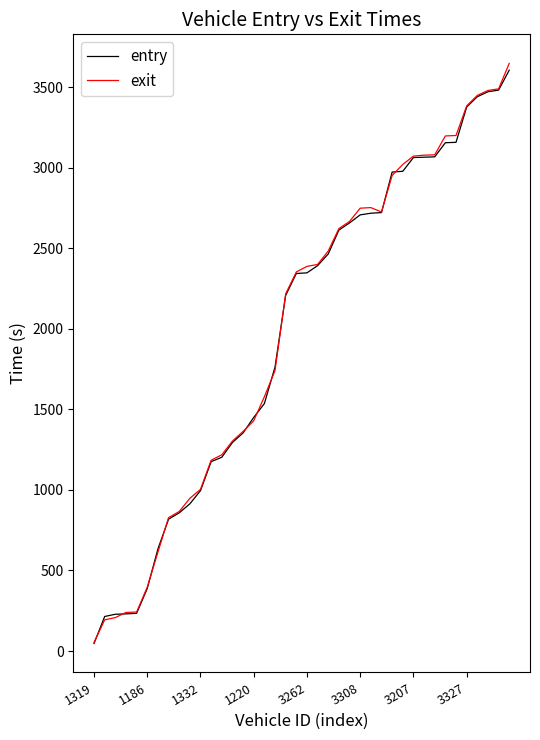

What is the maximum value for exit?

3648.4